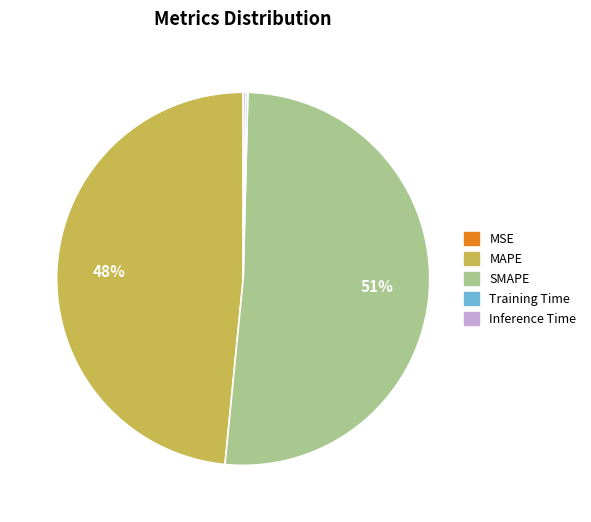

True or false: MAPE accounts for 48% of the total.

True